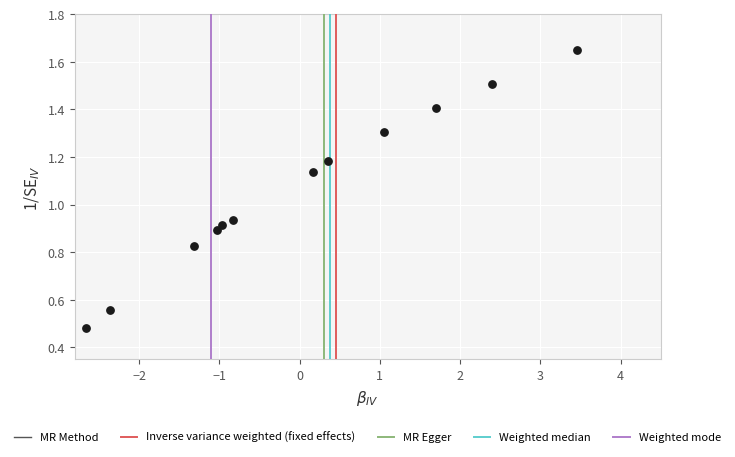

What is the range of X values (max minus min)?

6.1